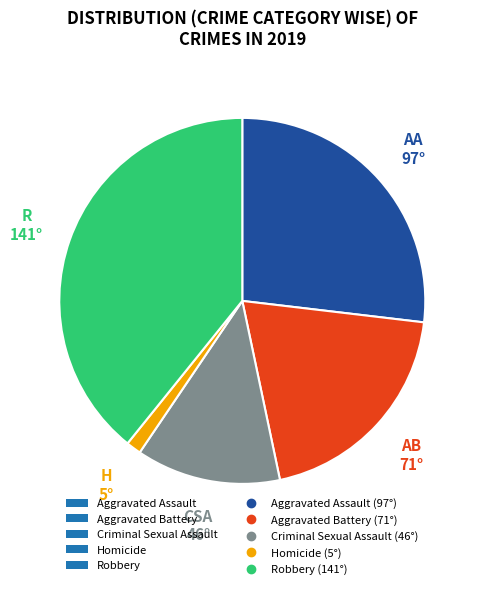

How many segments does this pie chart have?

5